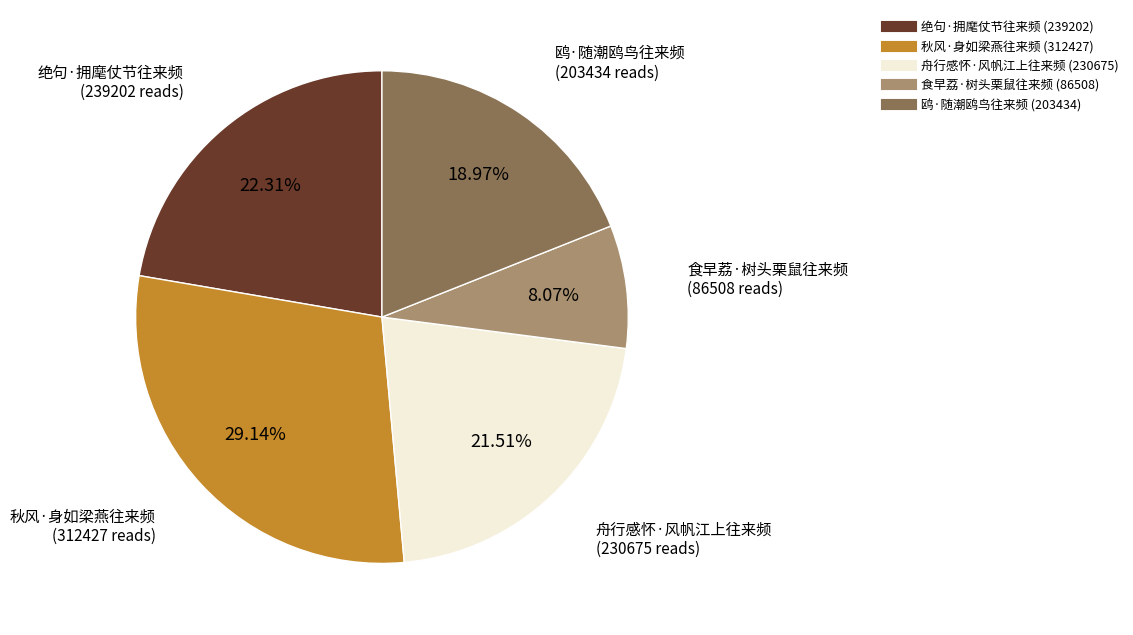

Does 舟行感怀·风帆江上往来频 account for over 50% of the chart?

No